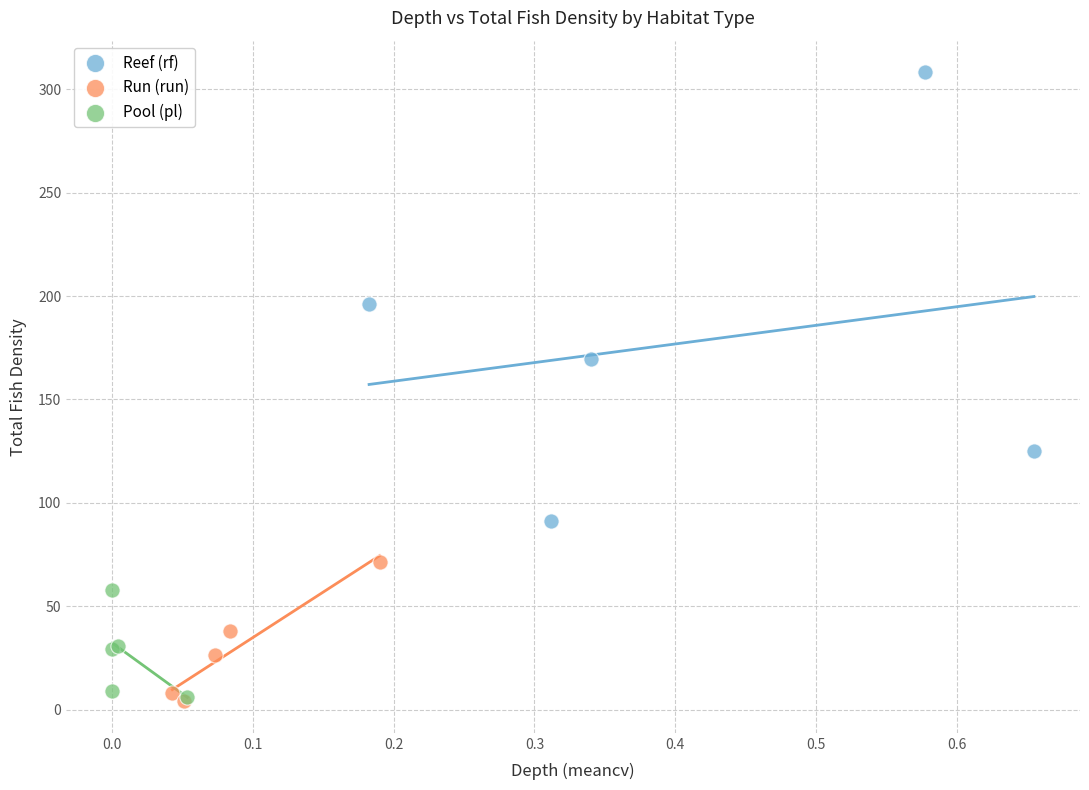

Which series contains the highest Y value?

Reef (rf)